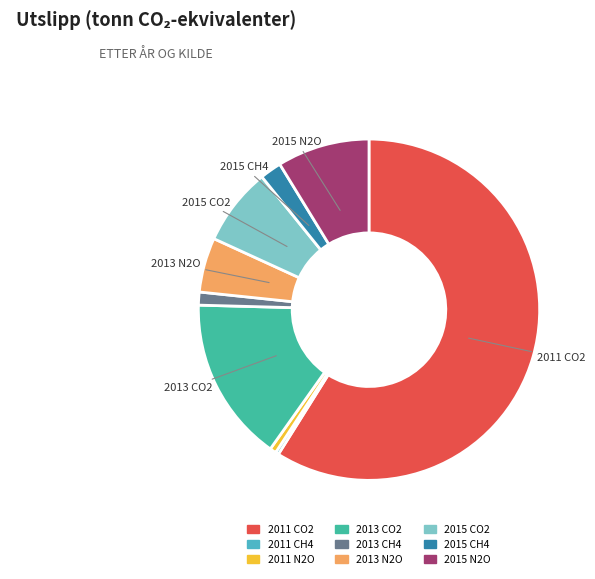

How many slices are in this pie chart?

9